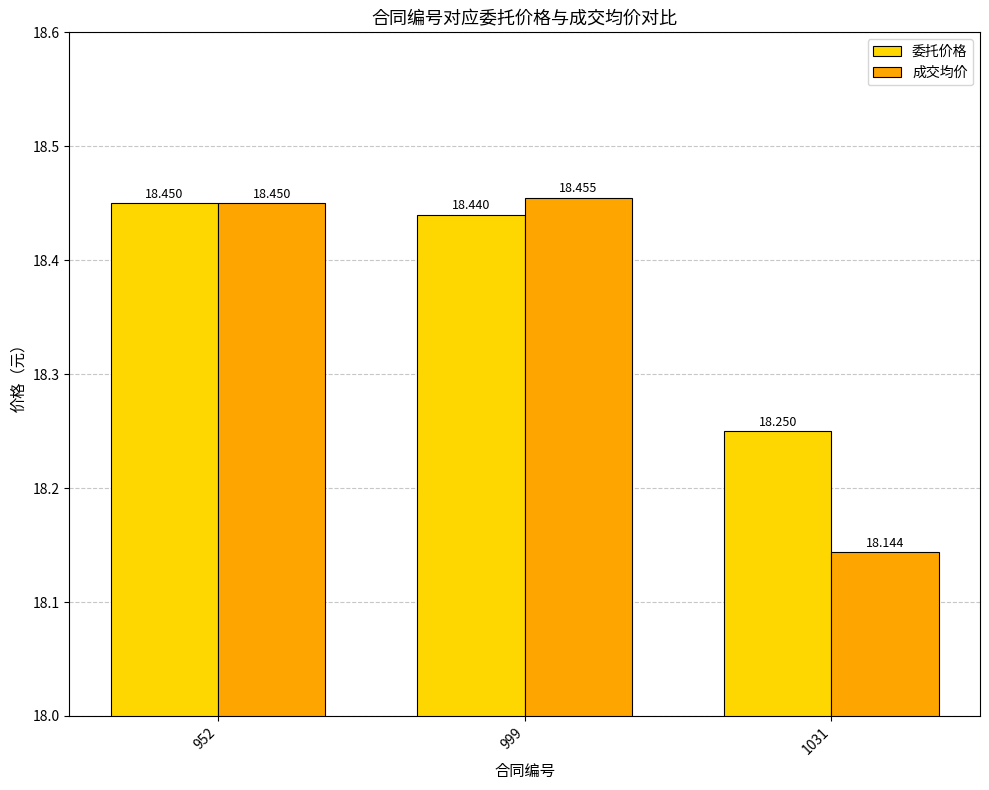

Which series changed the most between 952 and 1031?

成交均价